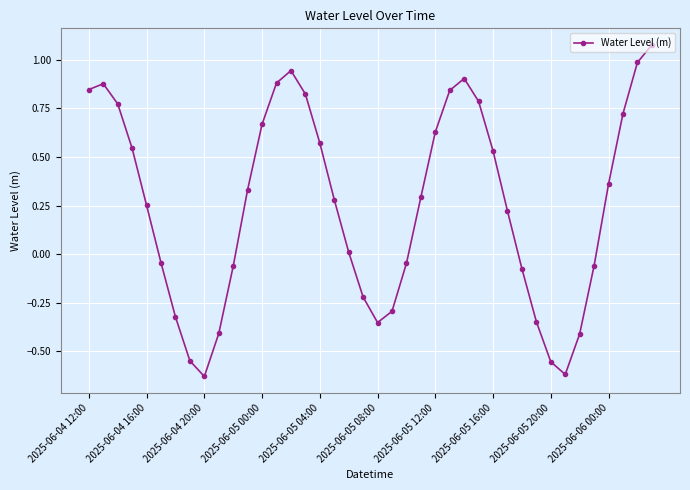

How many points are lower than both their immediate neighbors (excluding endpoints)?

3